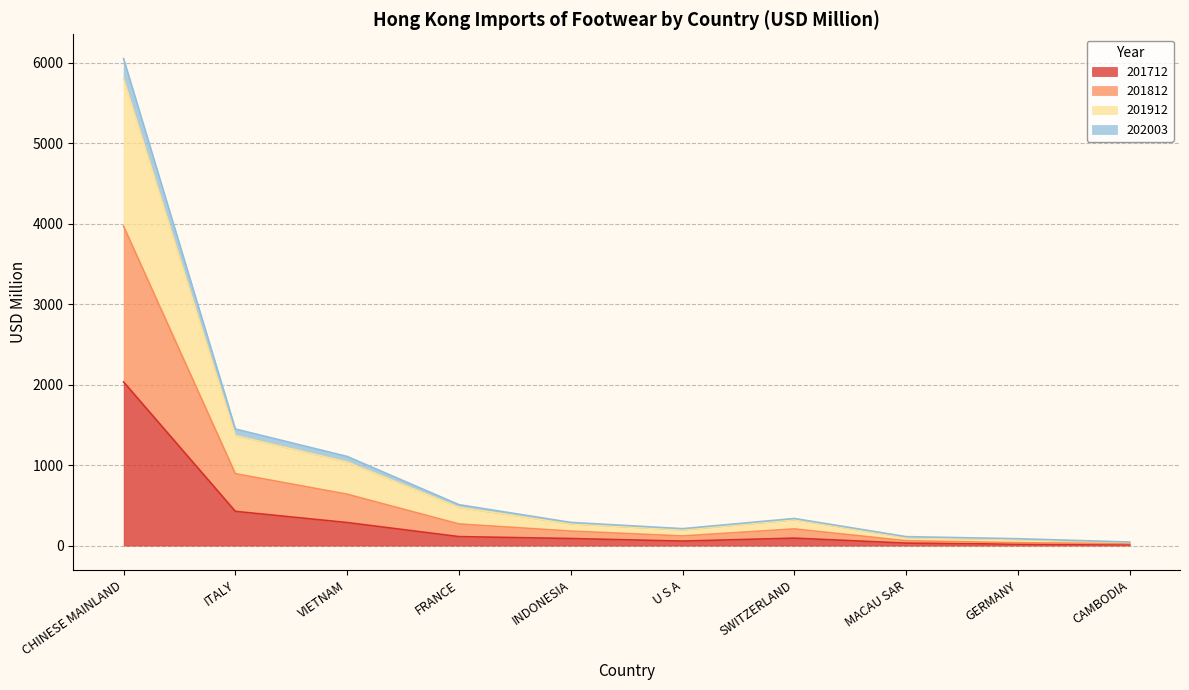

In 201912, how many points are higher than both neighbors (excluding endpoints)?

1